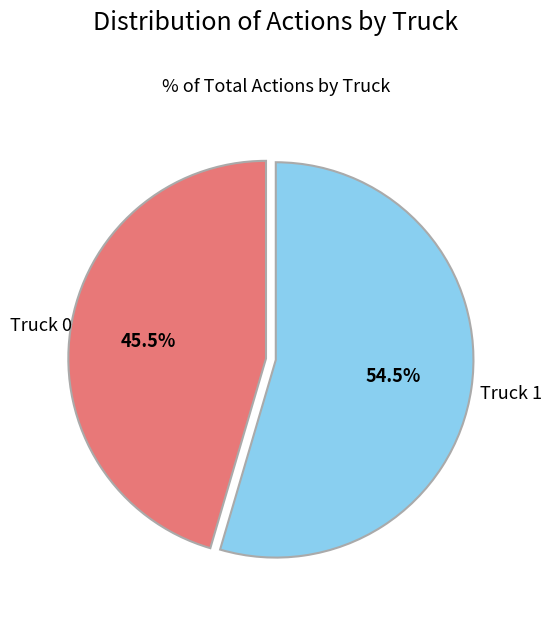

Approximately how many times larger is the value at Truck 1 compared to Truck 0?

1.2